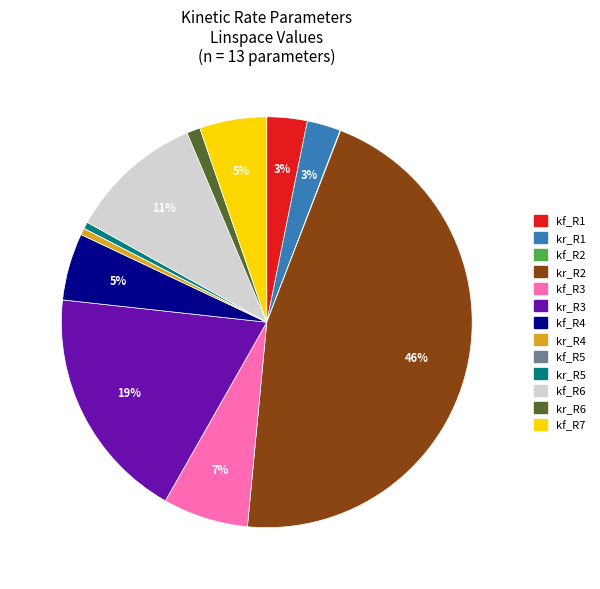

Between kr_R5 and kf_R3, which is larger?

kf_R3